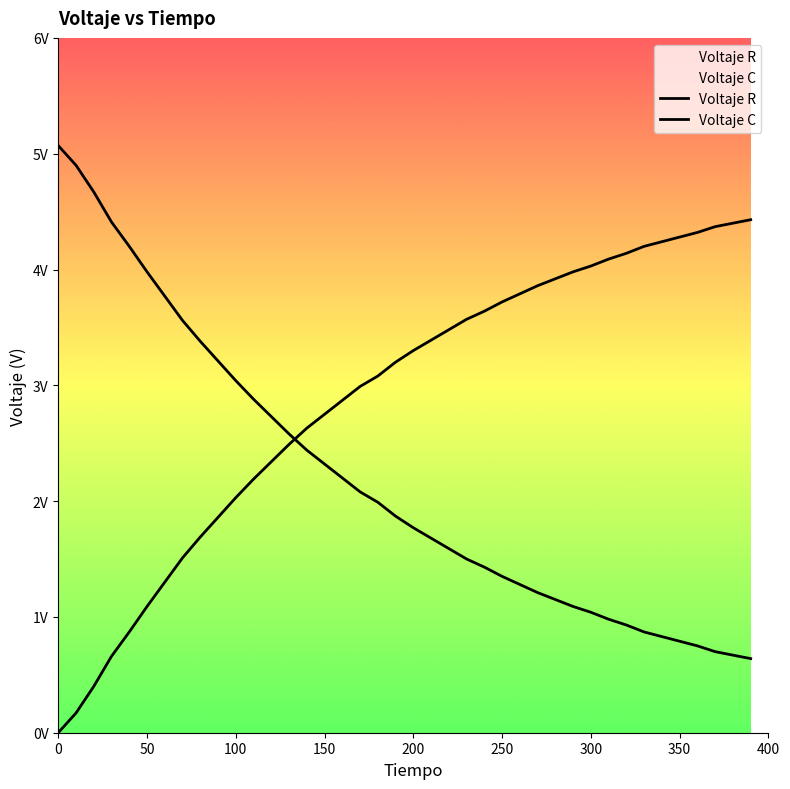

Rank the series at 200 from lowest to highest value.

Voltaje R, Voltaje C